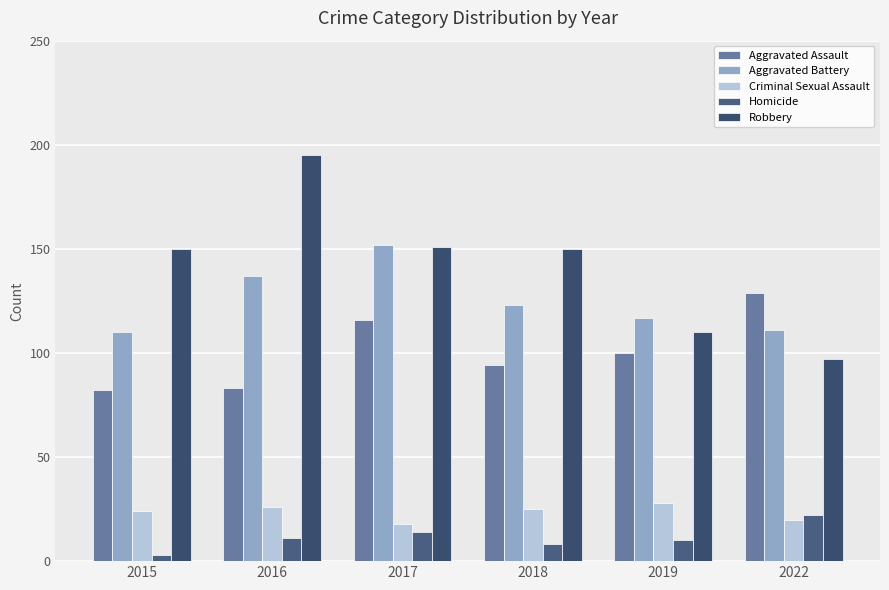

Count the Homicide values in the range 8 to 14.

4